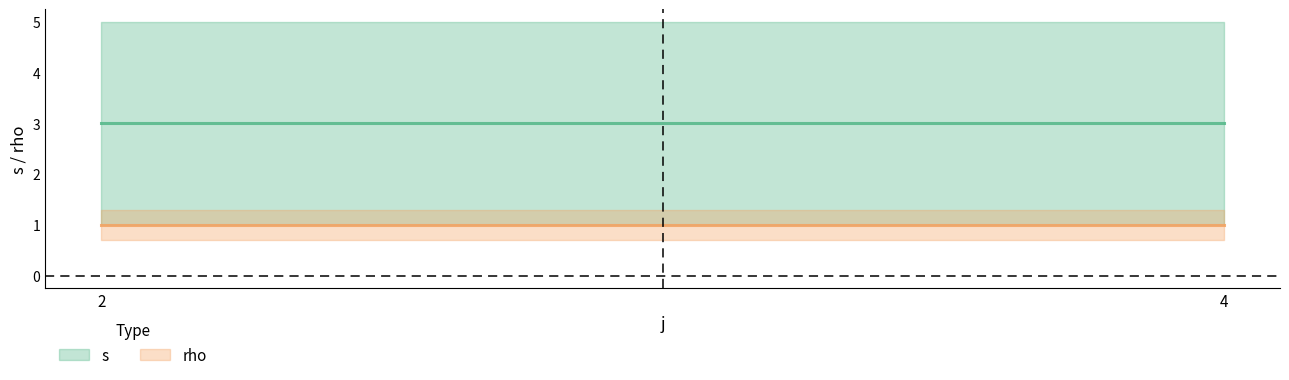

What is the sum of the rho values at 2 and 4?

2